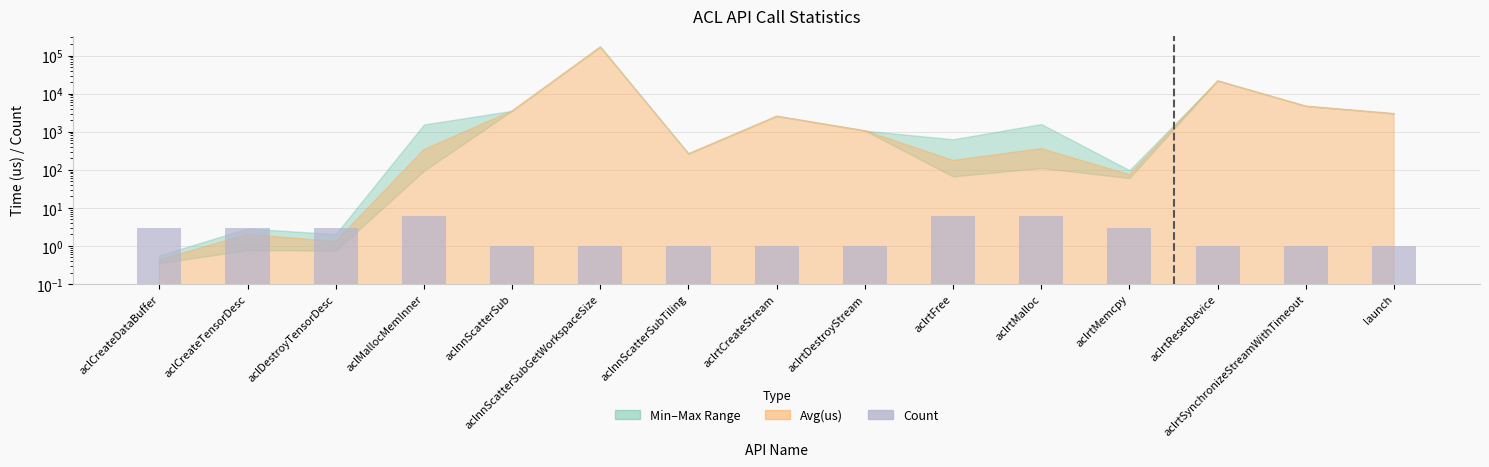

Reading left to right, list all the values displayed in this chart.

3	3	3	6	1	1	1	1	1	6	6	3	1	1	1